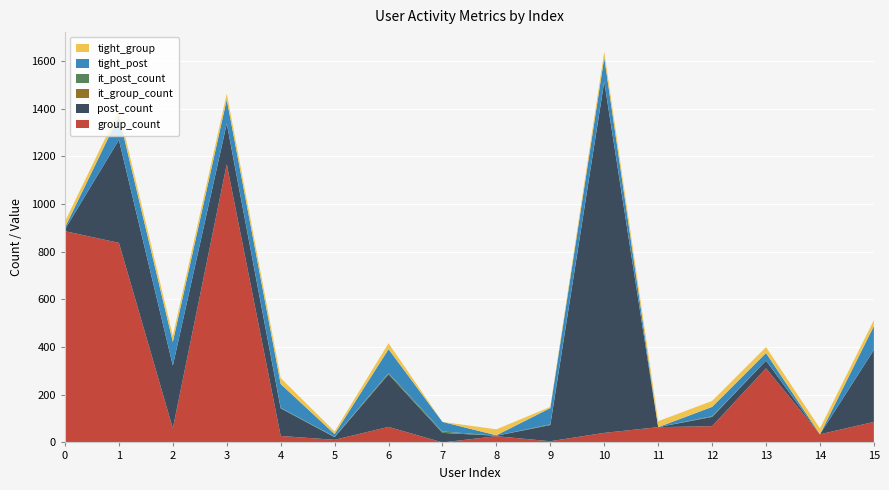

Reading right to left, extract all data points from this chart.

group_count: 15=86	14=34	13=311	12=68	11=64	10=40	9=5	8=26	7=0	6=65	5=11	4=27	3=1167	2=59	1=837	0=886
post_count: 15=302	14=0	13=32	12=39	11=0	10=1473	9=68	8=2	7=40	6=221	5=11	4=116	3=170	2=263	1=432	0=8
it_group_count: 15=0	14=0	13=0	12=0	11=0	10=0	9=0	8=0	7=0	6=0	5=0	4=0	3=1	2=0	1=0	0=0
it_post_count: 15=0	14=0	13=0	12=3	11=0	10=1	9=3	8=0	7=6	6=5	5=2	4=2	3=0	2=0	1=0	0=0
tight_post: 15=100	14=0	13=32	12=39	11=0	10=100	9=68	8=2	7=40	6=100	5=11	4=100	3=100	2=100	1=100	0=8
tight_group: 15=25	14=25	13=25	12=25	11=25	10=25	9=5	8=25	7=0	6=25	5=11	4=25	3=25	2=25	1=25	0=25